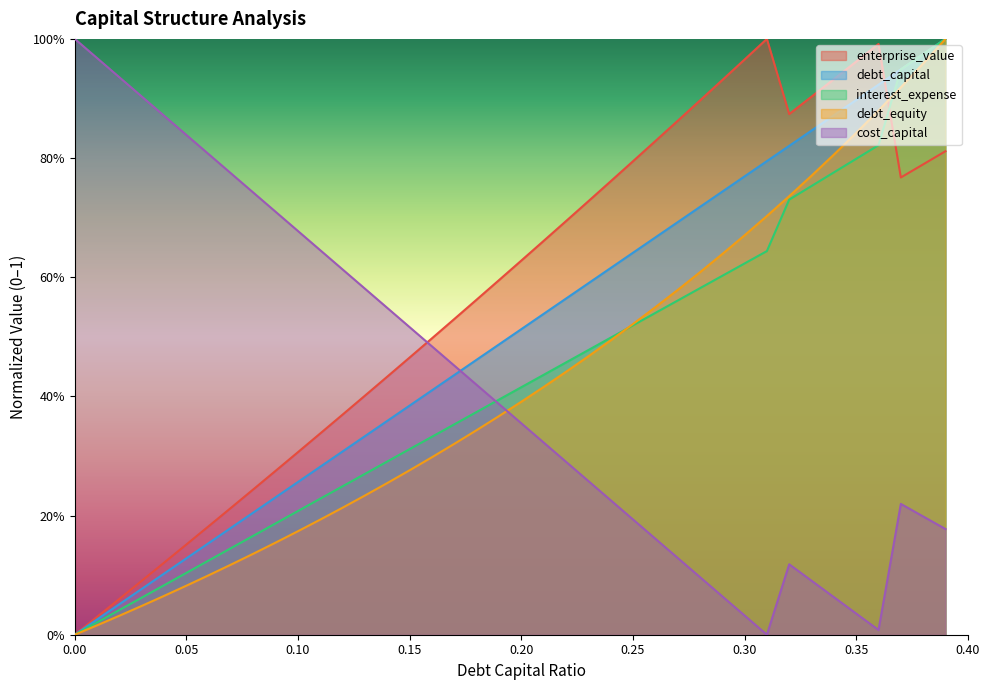

True or false: debt_equity has more than 0 points higher than both neighbors.

False